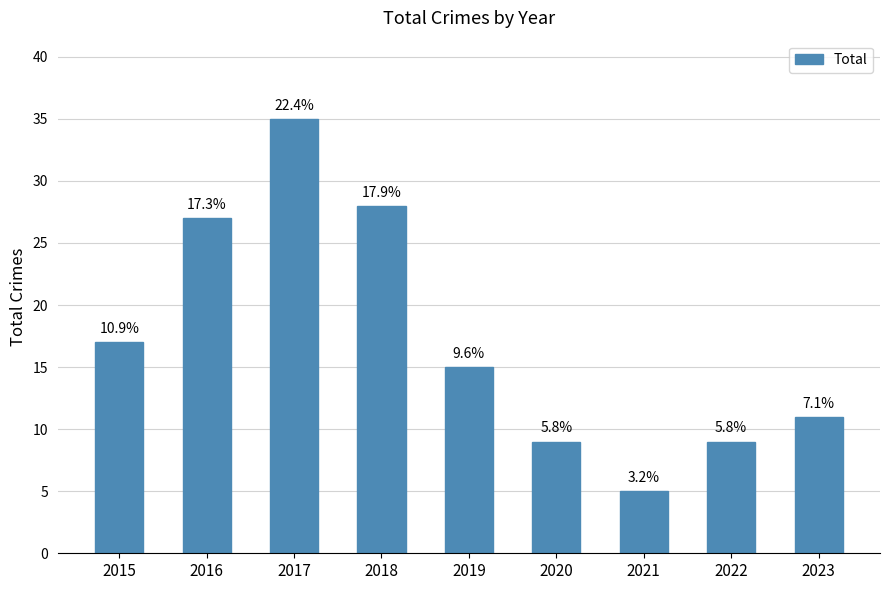

How many bars are there in total?

9